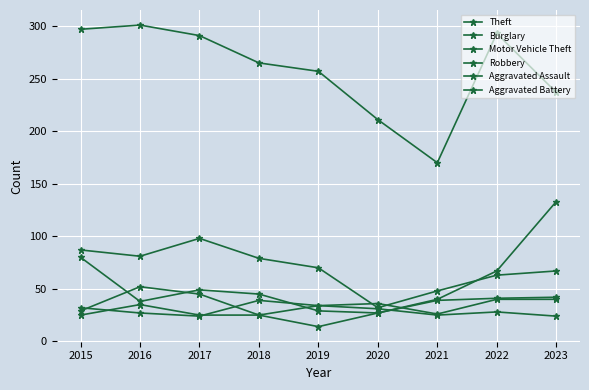

At how many categories does at least one series exceed 285?

4